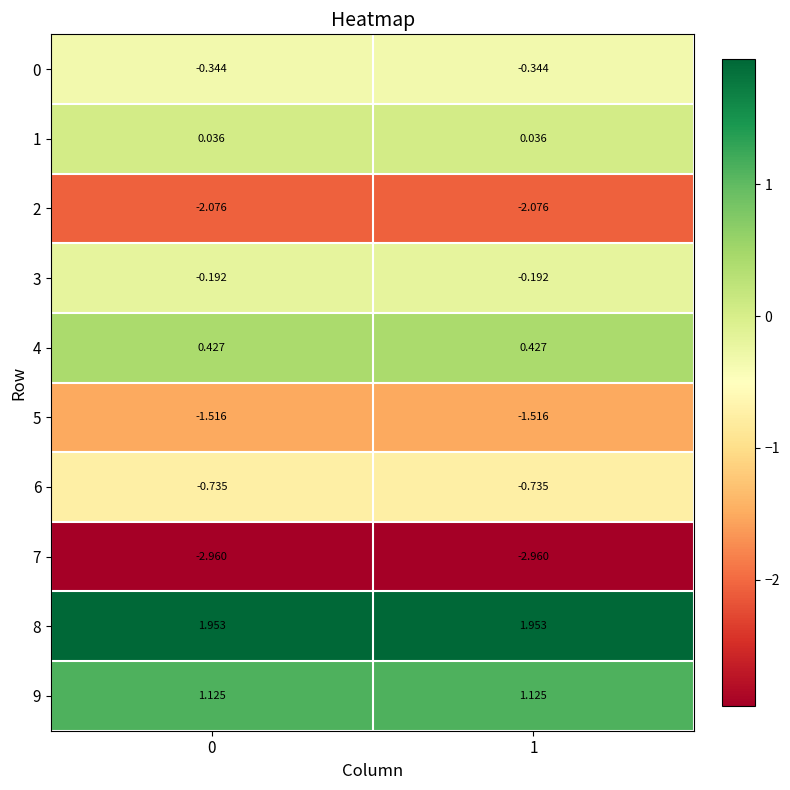

List the series in order of their peak value, lowest first.

7, 2, 5, 6, 0, 3, 1, 4, 9, 8